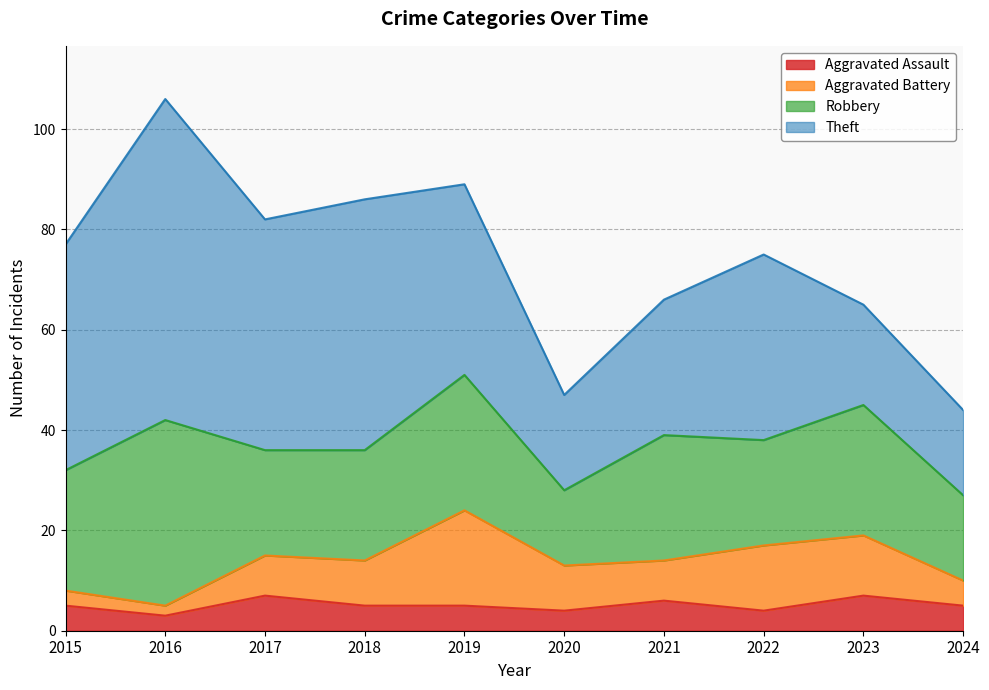

At which label does Robbery first exceed 24?

2016